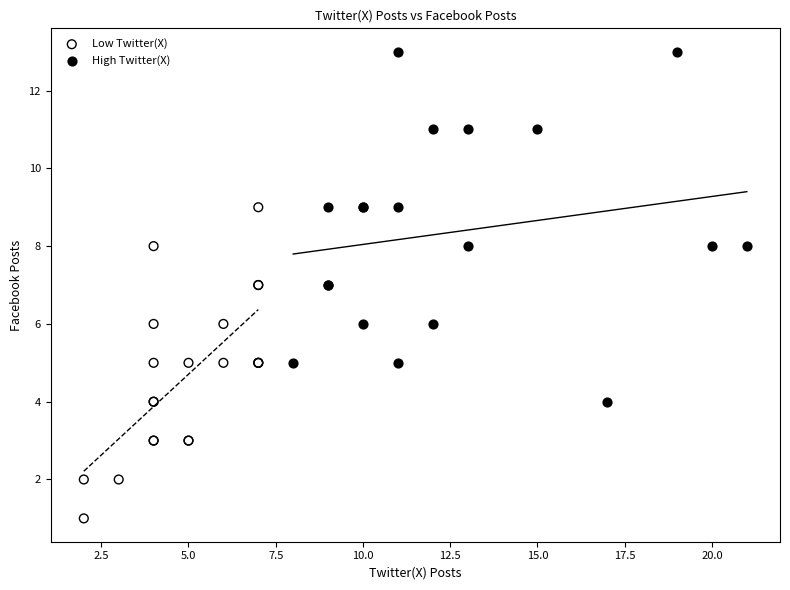

Which series contains the highest Y value?

High Twitter(X)